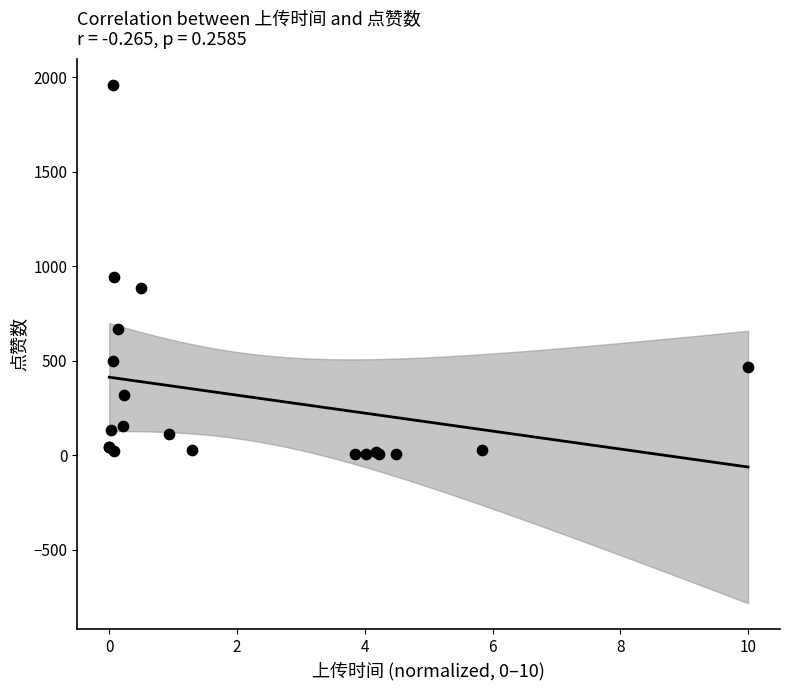

What Y value in the scatter plot is closest to 983?

945